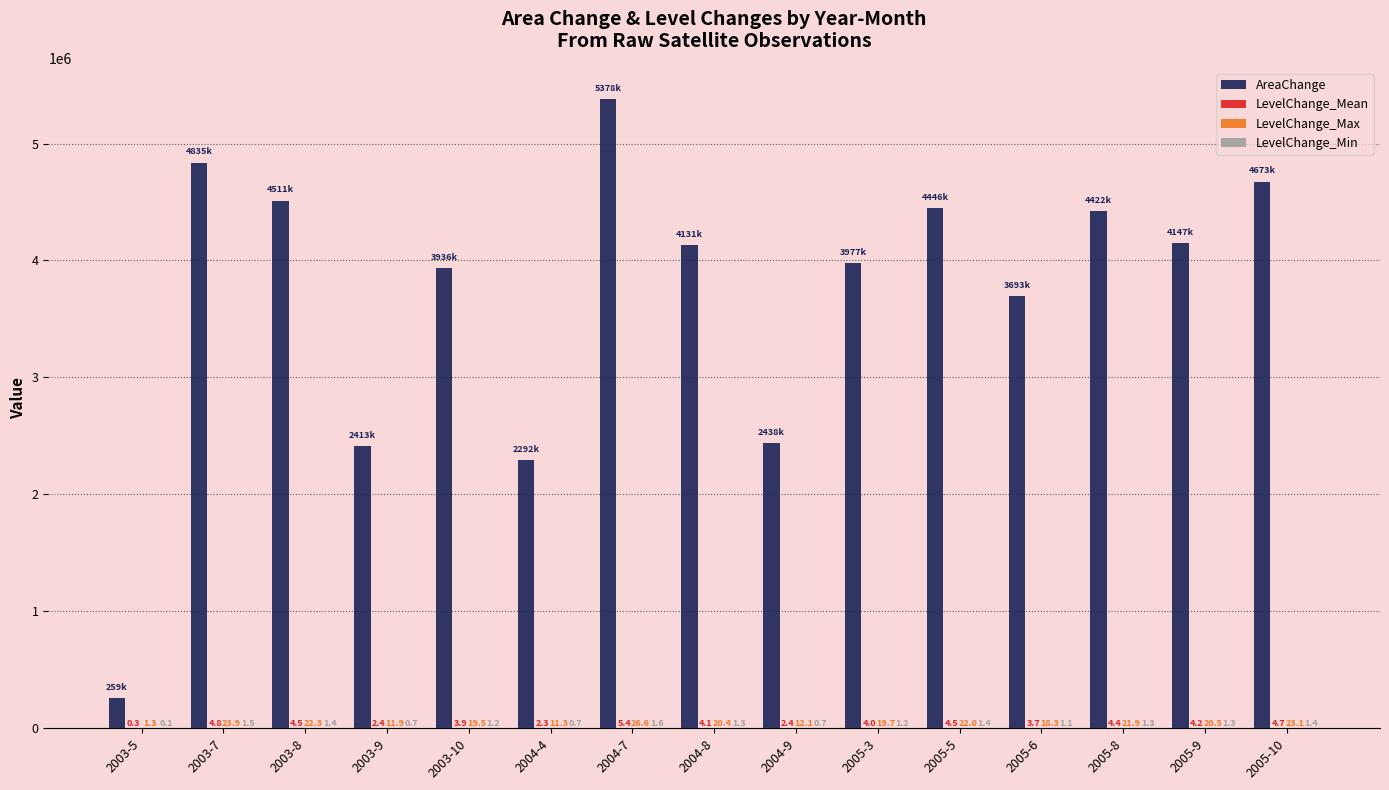

The value of AreaChange at 2003-9 is 3974603.2. True or false?

False